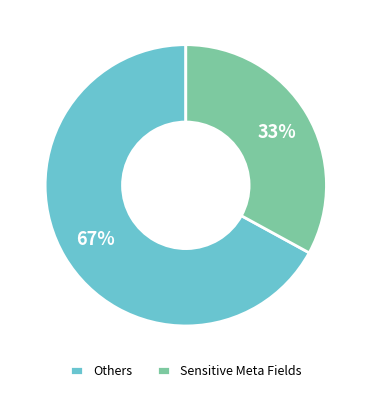

Combined, do Sensitive Meta Fields and Others account for over 50%?

Yes